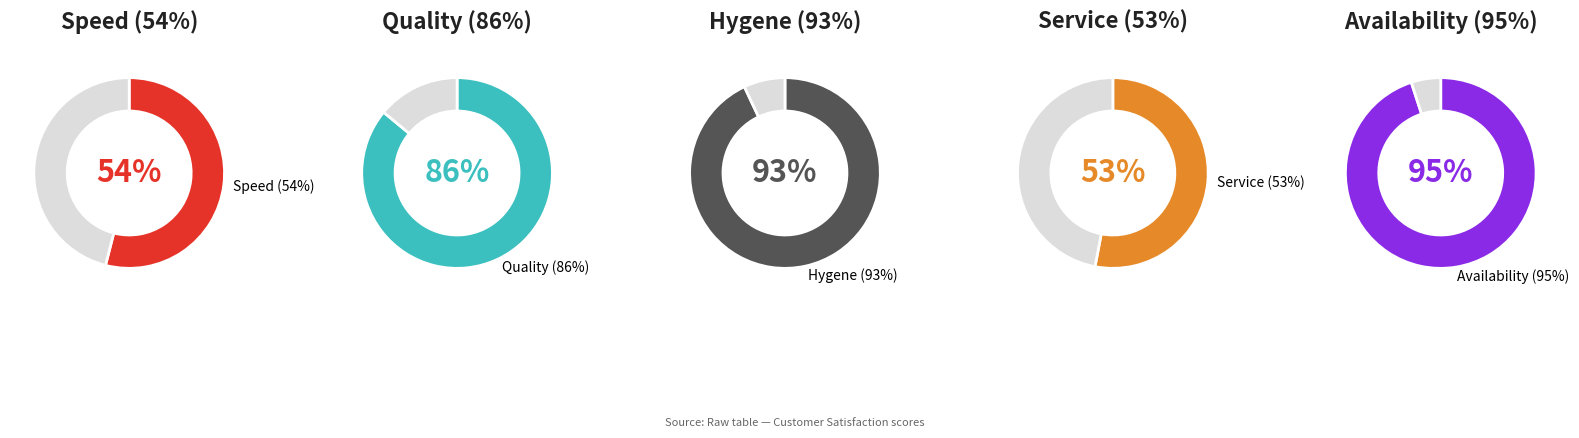

Rank the categories by value from highest to lowest.

Availability (95%), Hygene (93%), Quality (86%), Speed (54%), Service (53%)